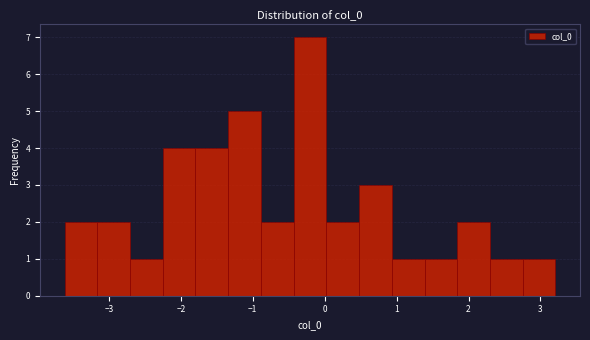

Reading left to right, transcribe this chart: for each bar, give the range it covers on the x-axis and its height. Neither the bar edges nor the heights are printed on the chart, so give them approximately, as read against the axes.

-3.6 to -3.2: 2
-3.2 to -2.7: 2
-2.7 to -2.3: 1
-2.3 to -1.8: 4
-1.8 to -1.3: 4
-1.3 to -0.9: 5
-0.9 to -0.4: 2
-0.4 to 0.0: 7
0.0 to 0.5: 2
0.5 to 0.9: 3
0.9 to 1.4: 1
1.4 to 1.8: 1
1.8 to 2.3: 2
2.3 to 2.8: 1
2.8 to 3.2: 1